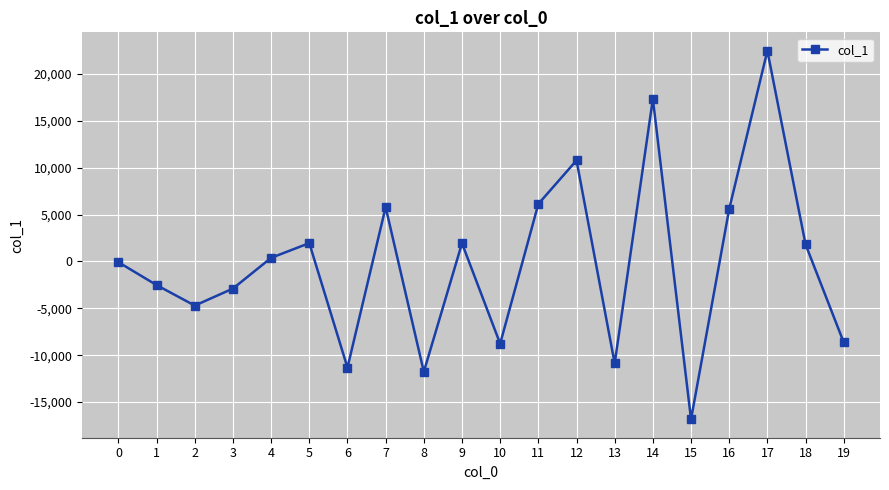

Where does the data first go above 378?

4